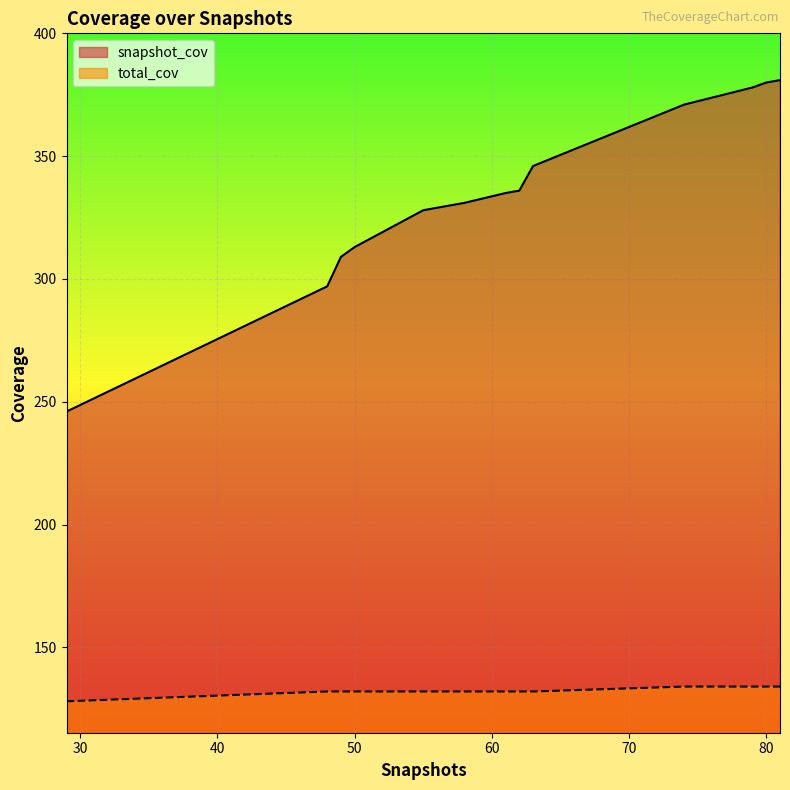

True or false: snapshot_cov has a value of 453 at 90.

False